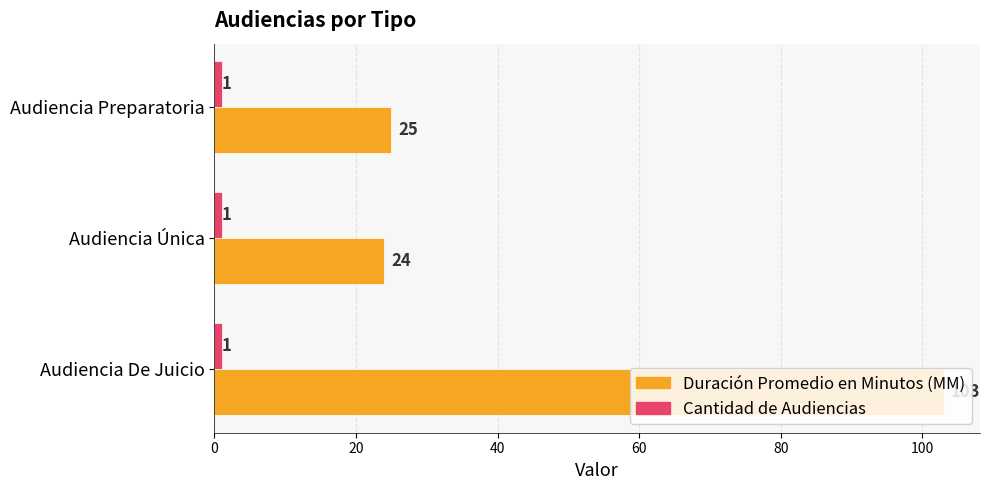

The value of Duración Promedio en Minutos (MM) at Audiencia De Juicio is 103. True or false?

True